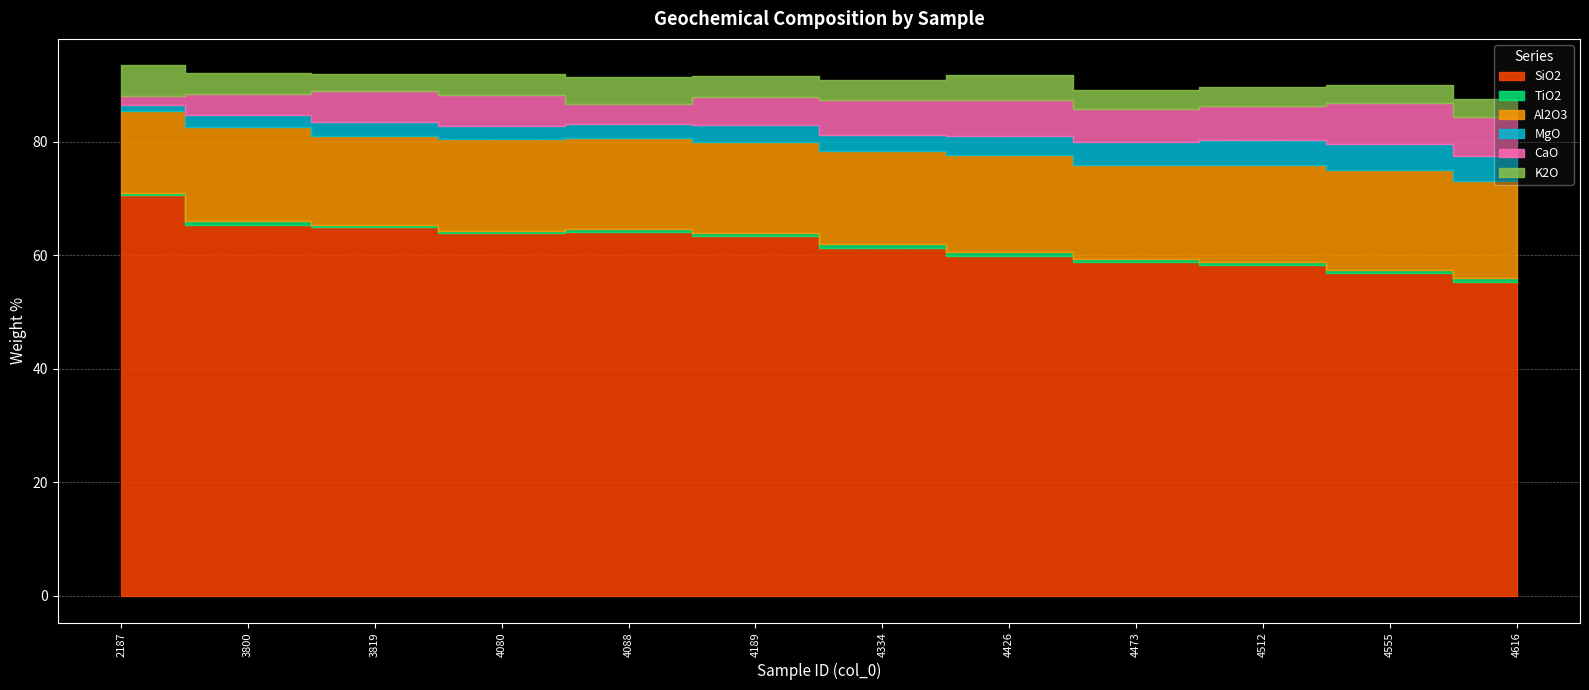

Which series has the largest total across all categories?

SiO2